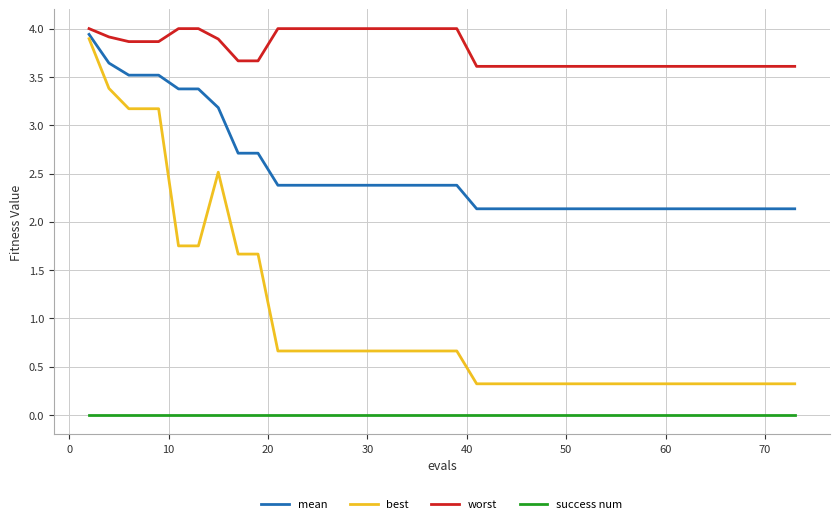

True or false: best and worst cross at least once.

False